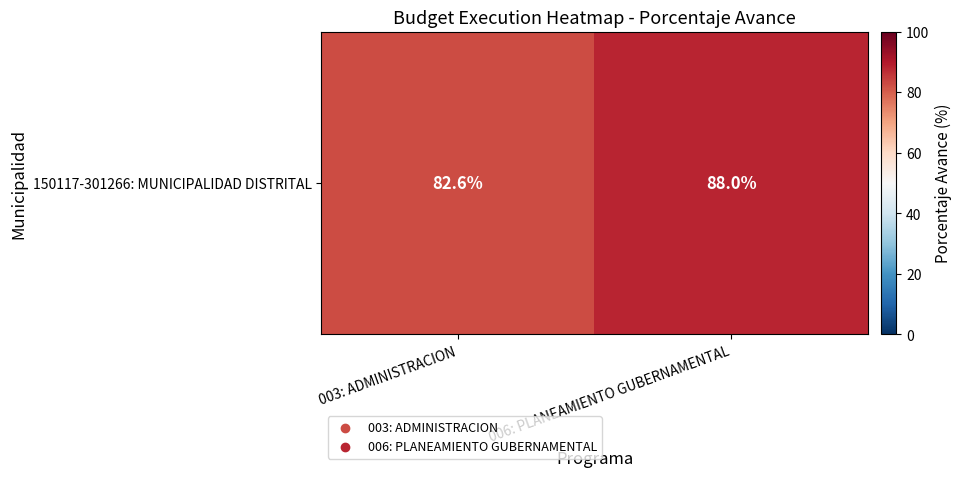

At which category does the chart reach its minimum across all series?

003: ADMINISTRACION